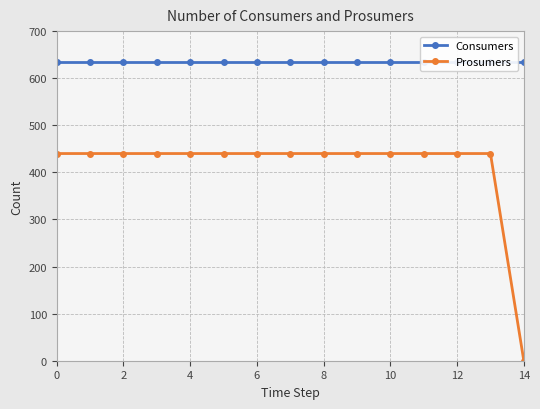

What is the total value across all series at 10?

1075